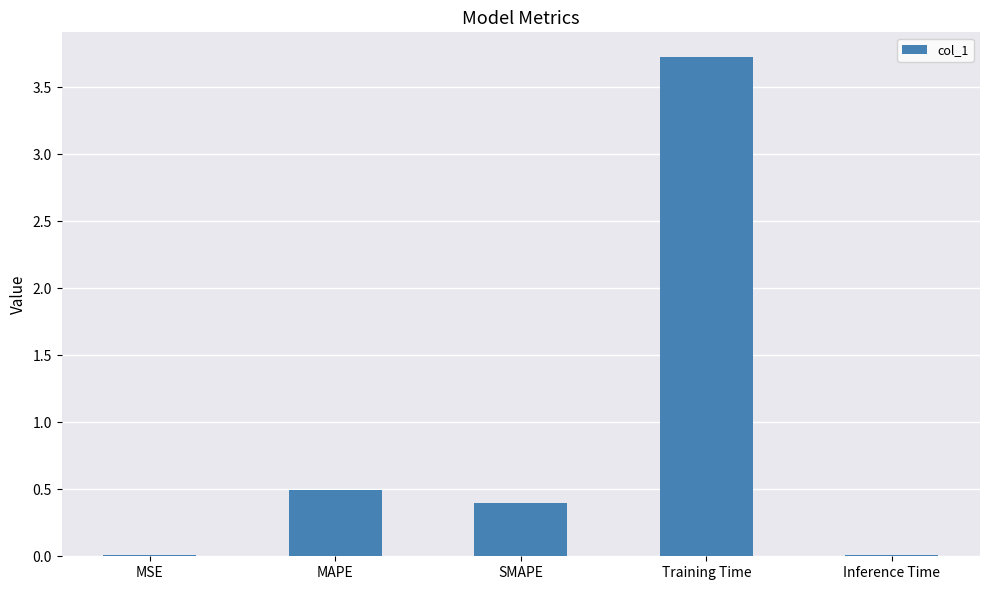

What is the sum of the values at Training Time and Inference Time?

3.7